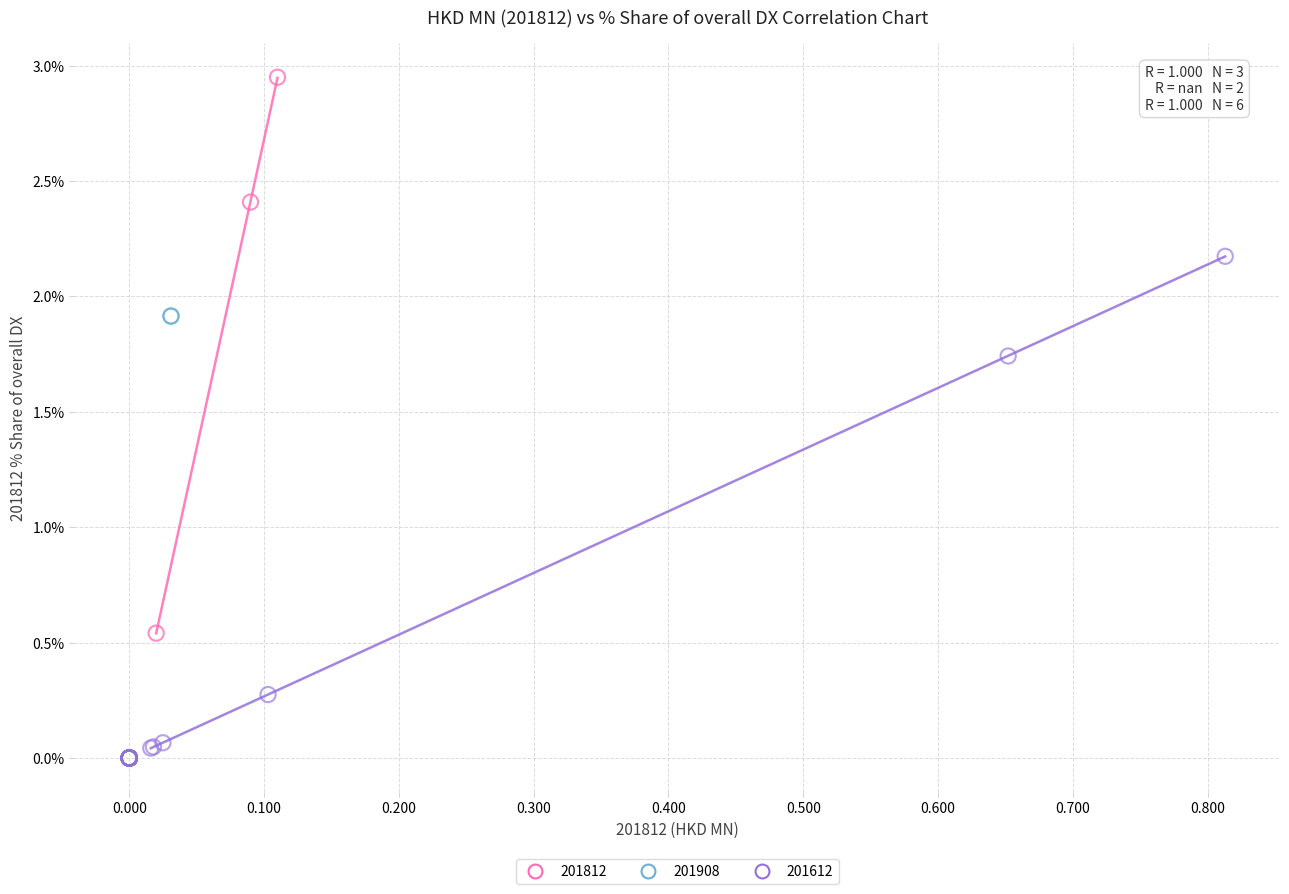

Which series has the widest spread of Y values?

201812